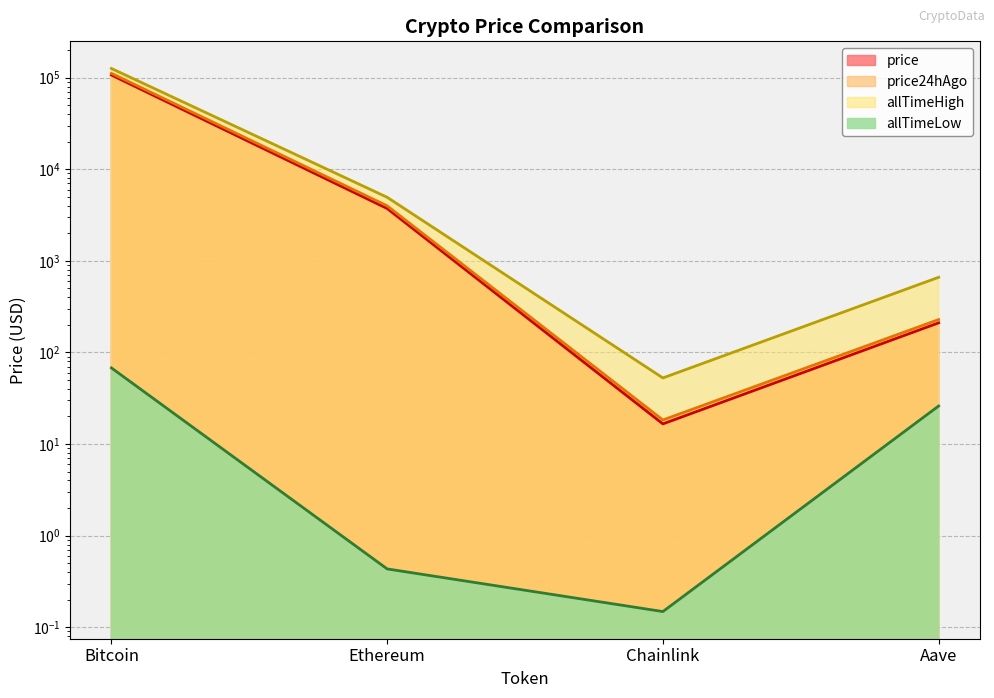

What is the label of the 3rd point from the right?

Ethereum